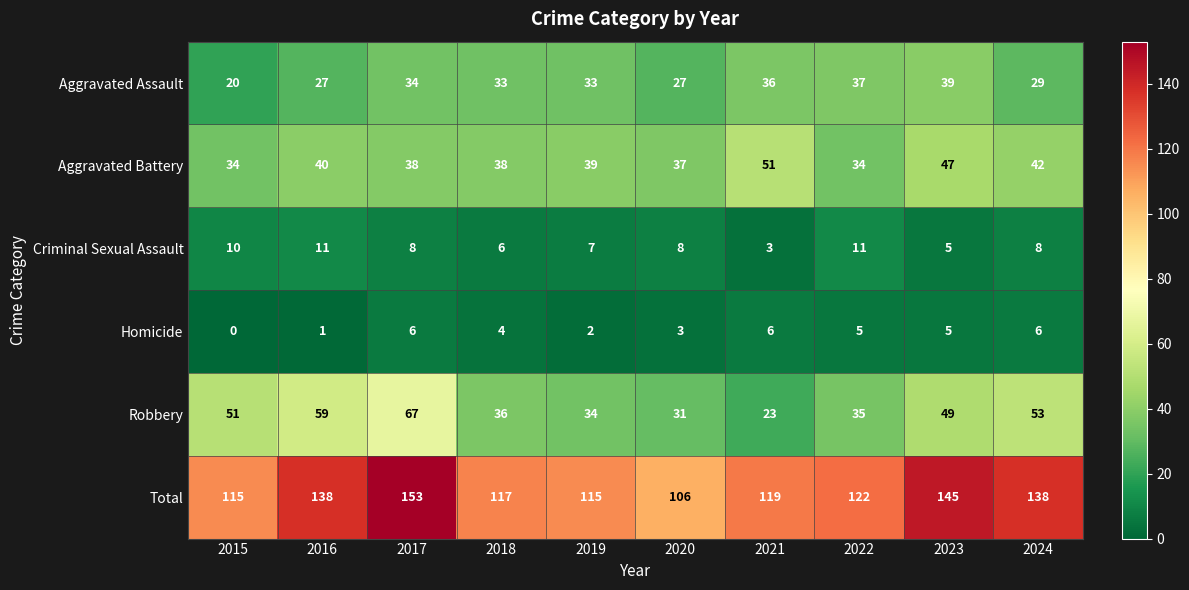

What is the greatest value displayed?

153